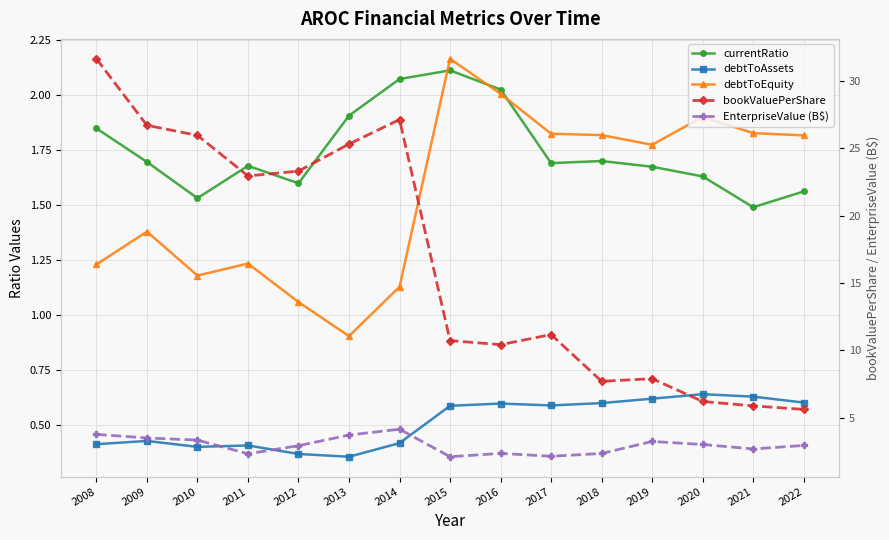

What is the sum of the debtToEquity values at 2017 and 2021?

3.6